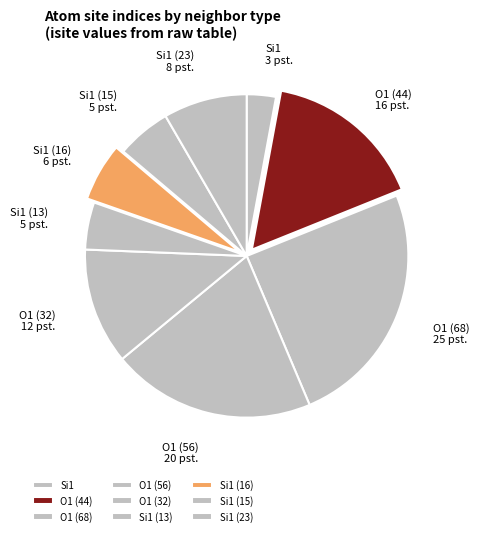

Which slice is the largest?

O1 (68)